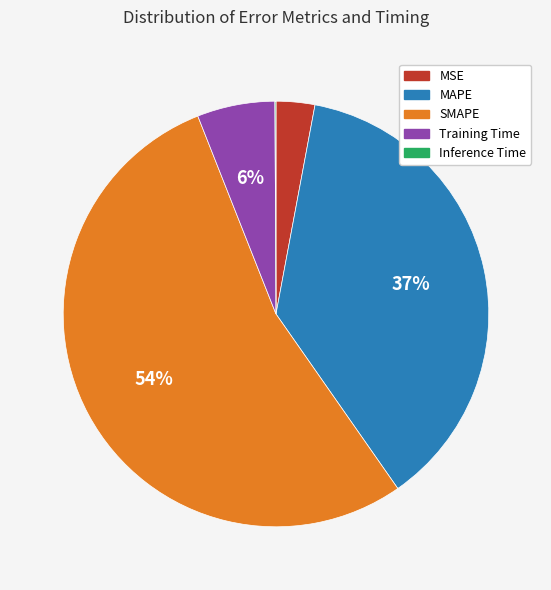

True or false: SMAPE accounts for 54% of the total.

True